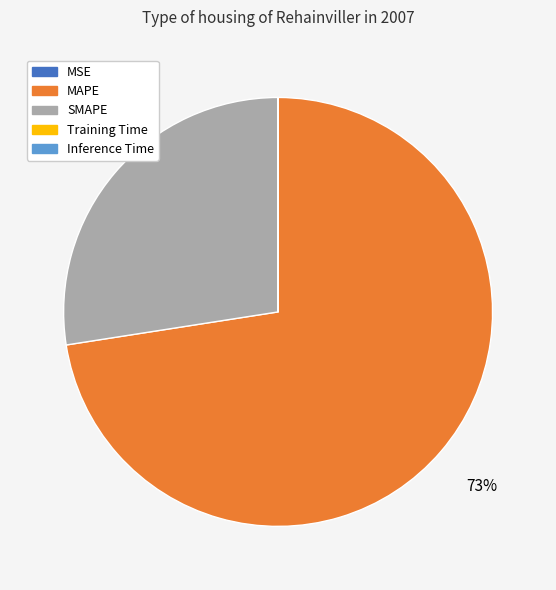

Is there a majority slice in this chart?

Yes